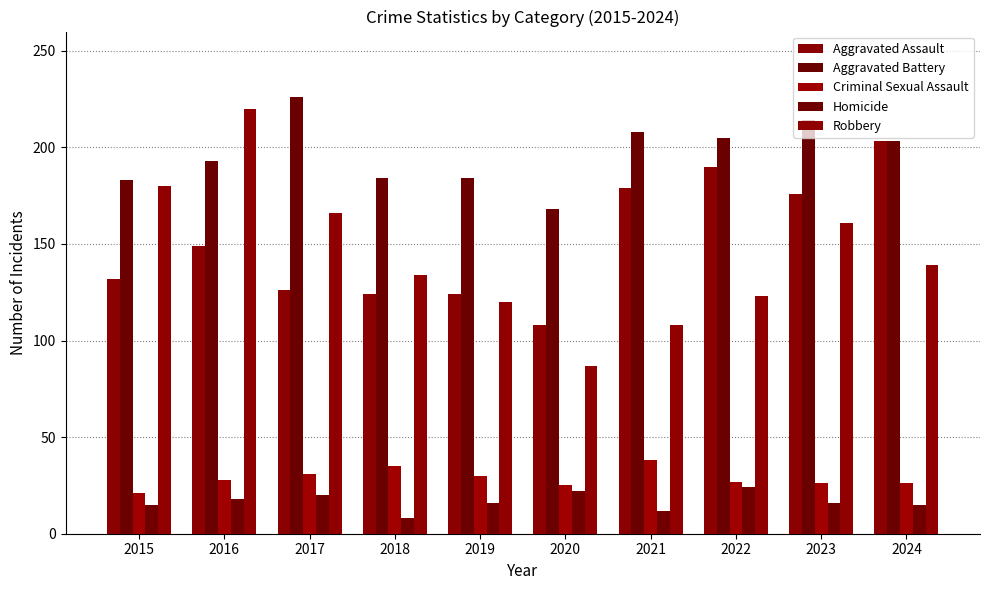

Between 2024 and 2016, which is larger?

2024